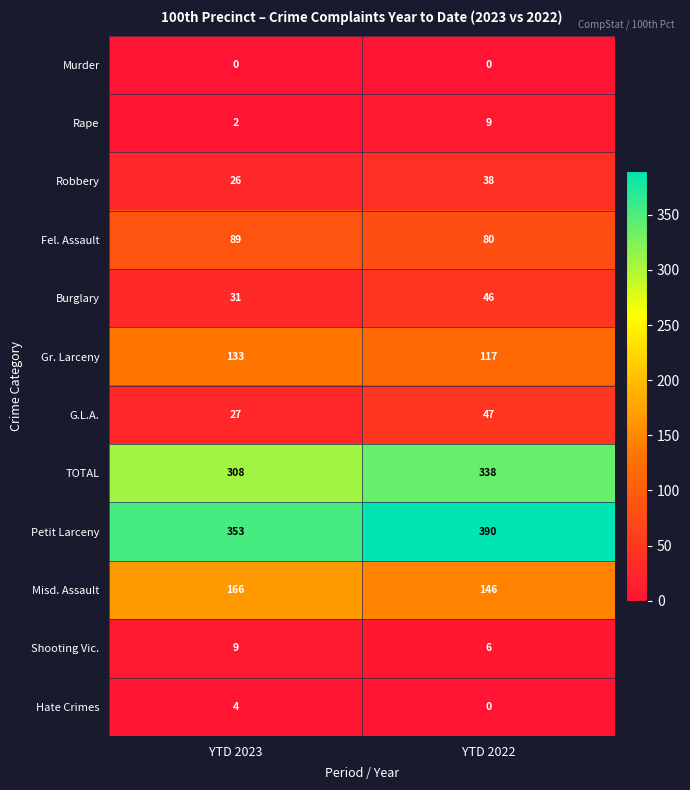

List the labels in order of Shooting Vic. value, smallest first.

YTD 2022, YTD 2023